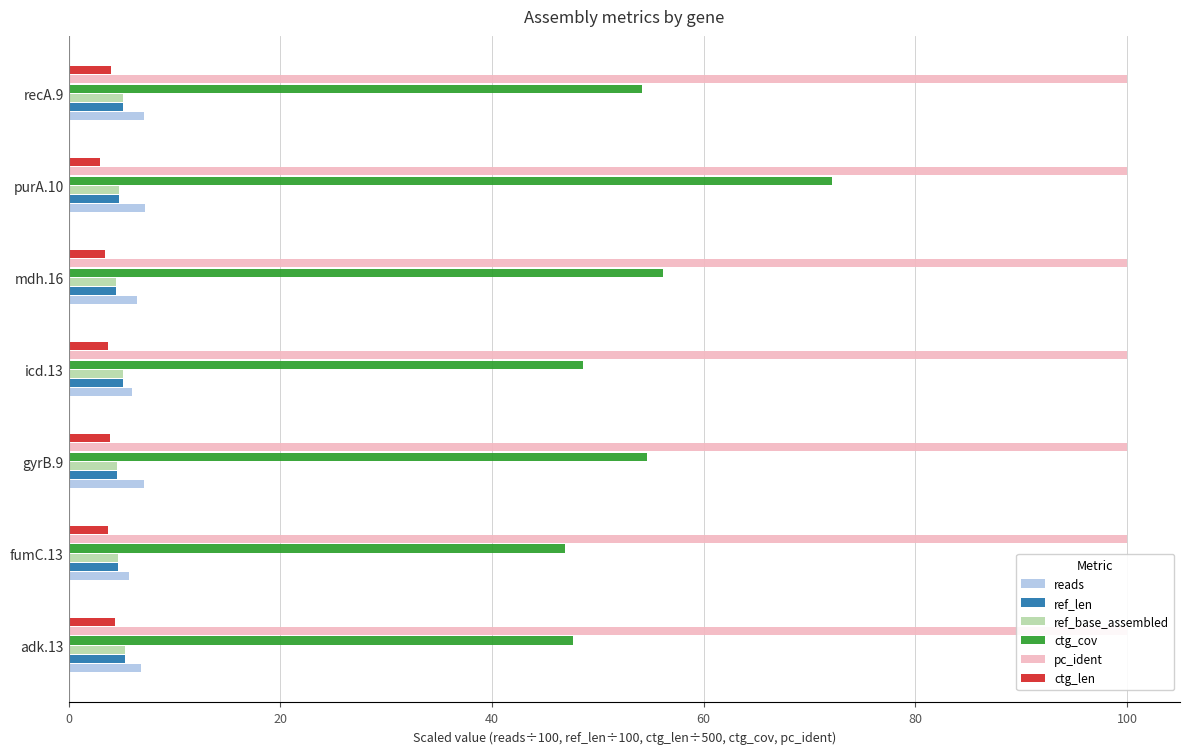

Between 20 and 120, which series saw the biggest shift?

ctg_cov